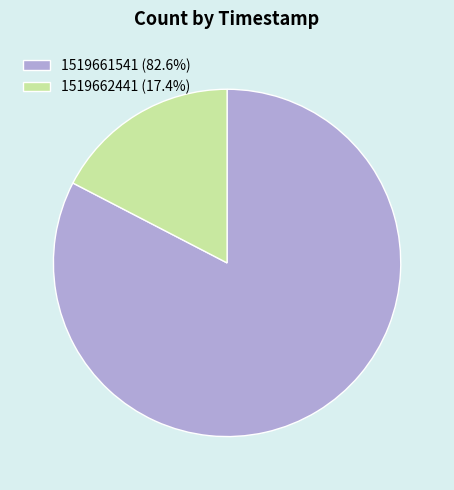

Does 1519661541 (82.6%) represent more than half of the total?

Yes